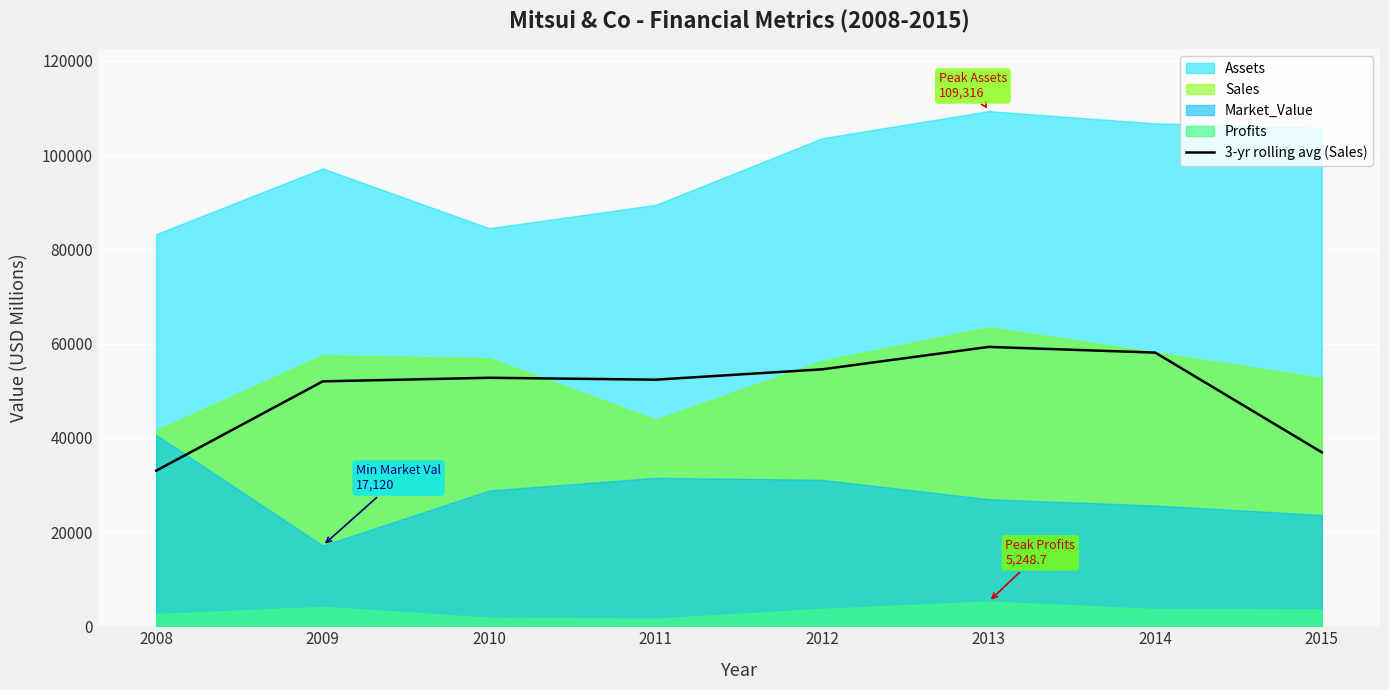

Reading left to right, list all the values displayed in this chart.

33013.3	51963.3	52727.3	52325.3	54521.7	59278.7	58069.3	36923.0